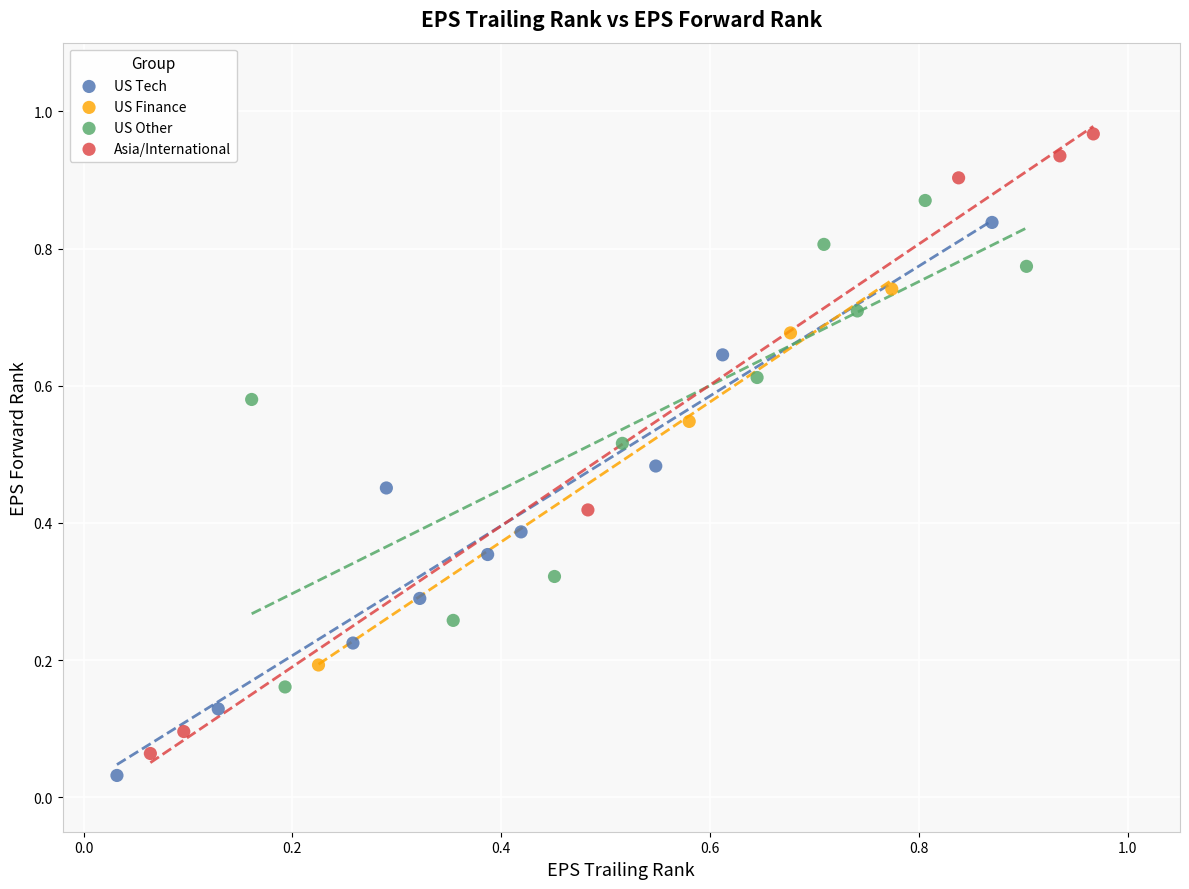

Which series has the widest spread of Y values?

Asia/International